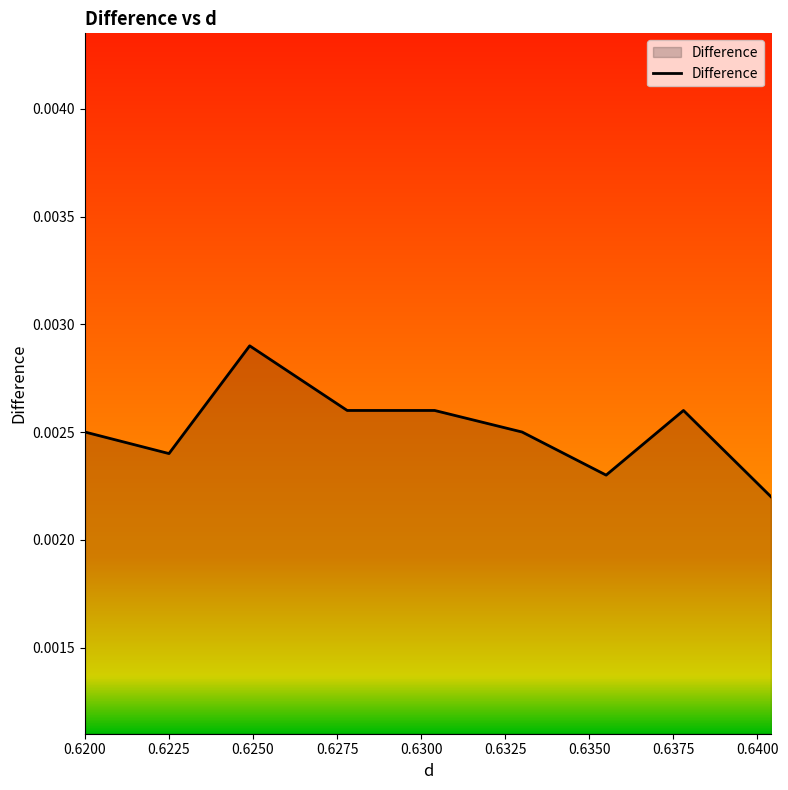

Is this an area chart (filled region under the line)?

Yes